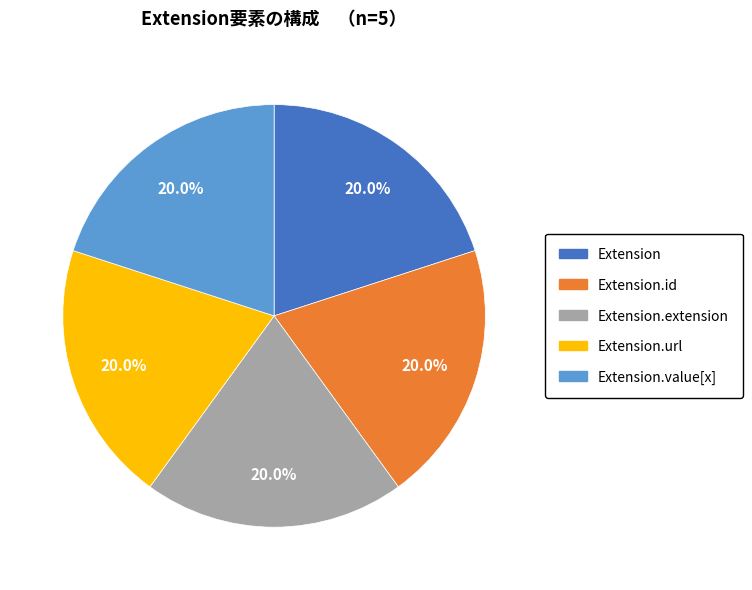

Is there a majority slice in this chart?

No